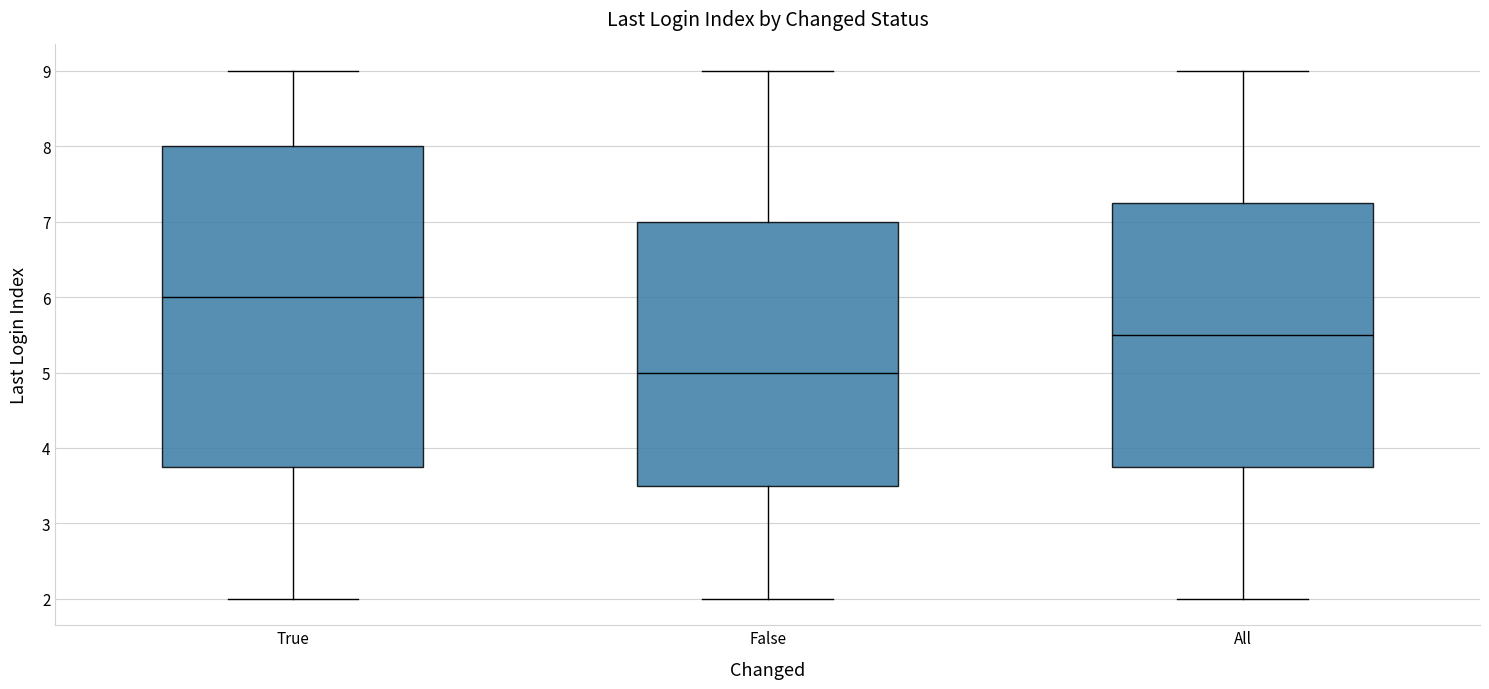

Comparing the boxes themselves (not the whiskers), which one is the tallest?

True